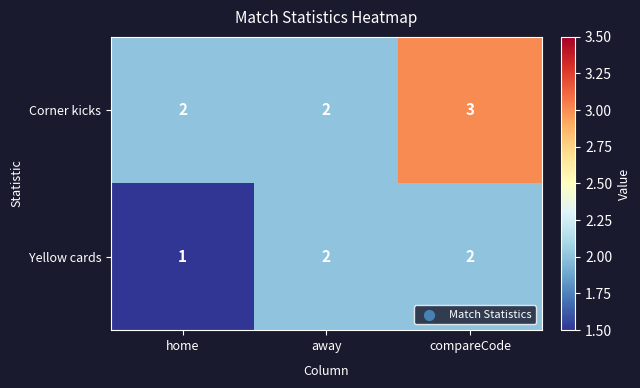

The Yellow cards series shows 1 at home. True or false?

True